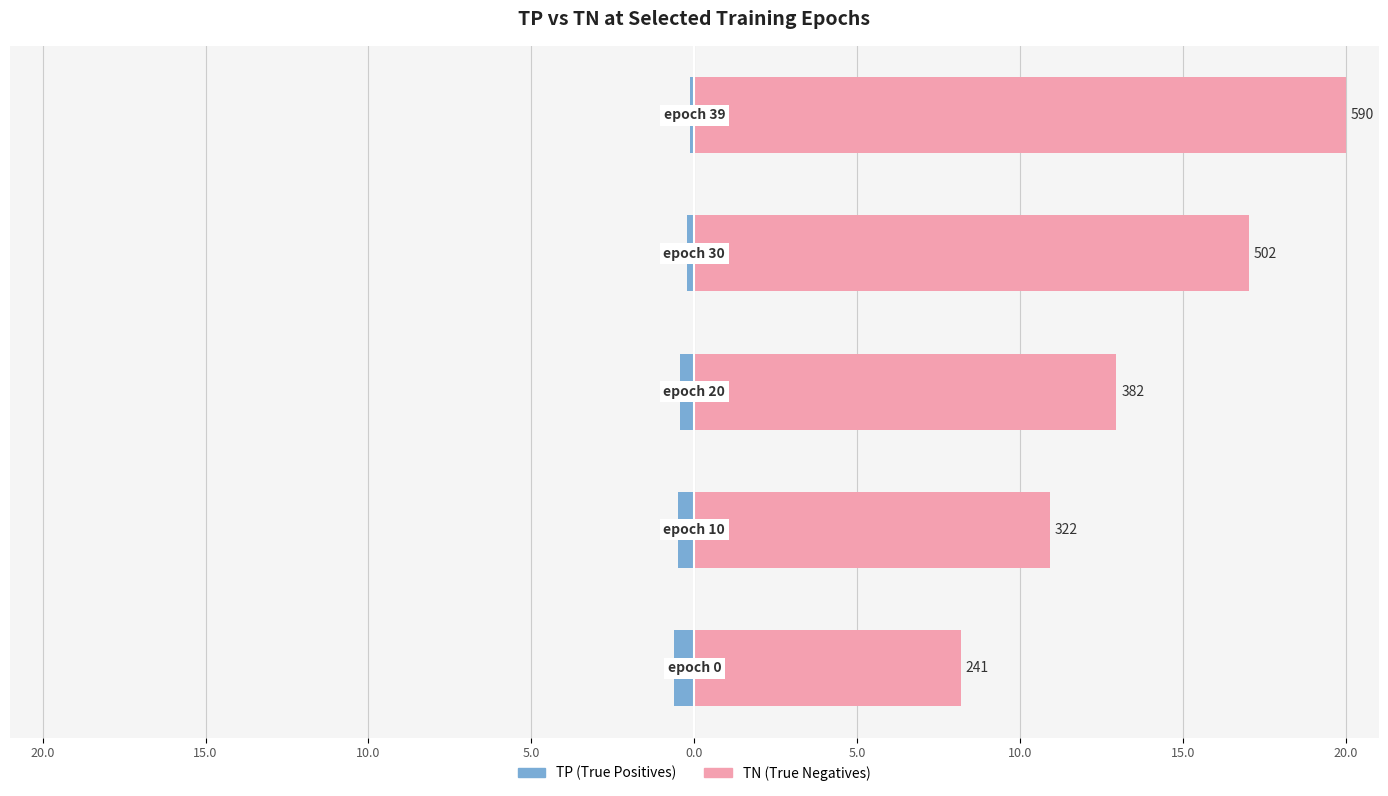

What is the average value of the TP series?

-0.4